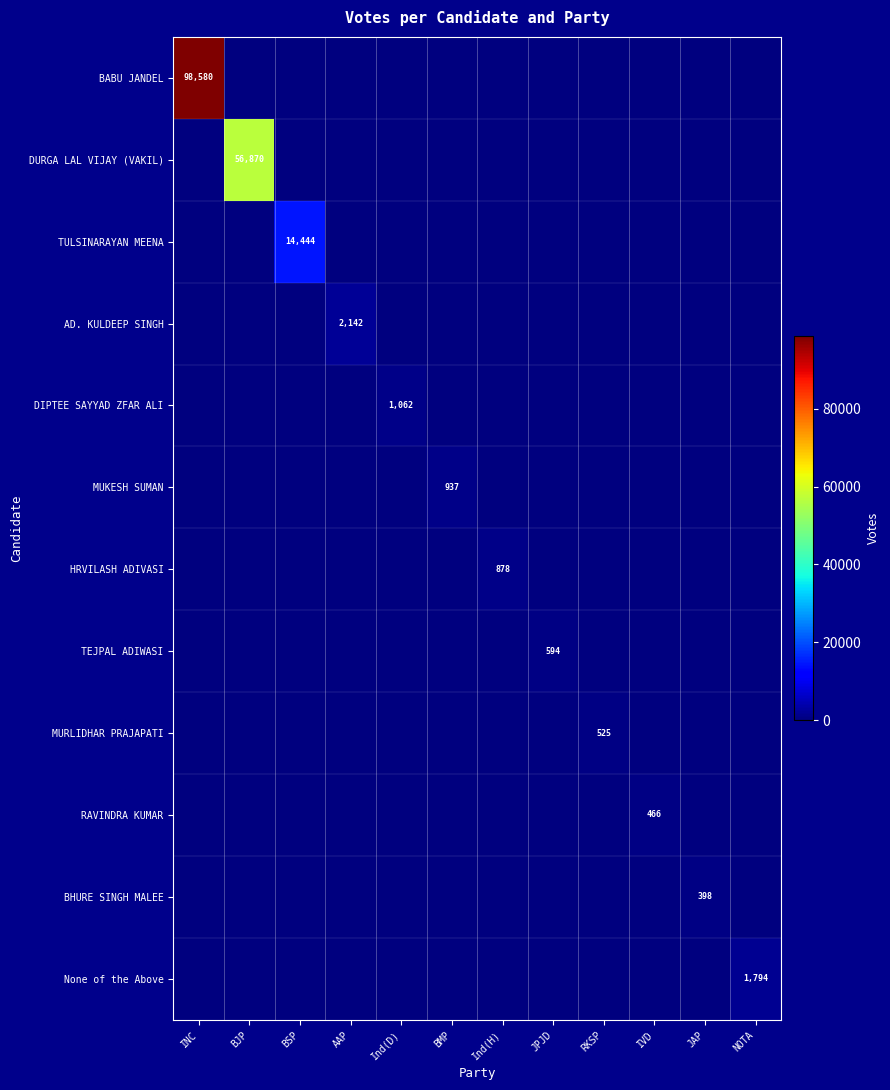

List the series in order of their peak value, lowest first.

BHURE SINGH MALEE, RAVINDRA KUMAR, MURLIDHAR PRAJAPATI, TEJPAL ADIWASI, HRVILASH ADIVASI, MUKESH SUMAN, DIPTEE SAYYAD ZFAR ALI, None of the Above, AD. KULDEEP SINGH, TULSINARAYAN MEENA, DURGA LAL VIJAY (VAKIL), BABU JANDEL